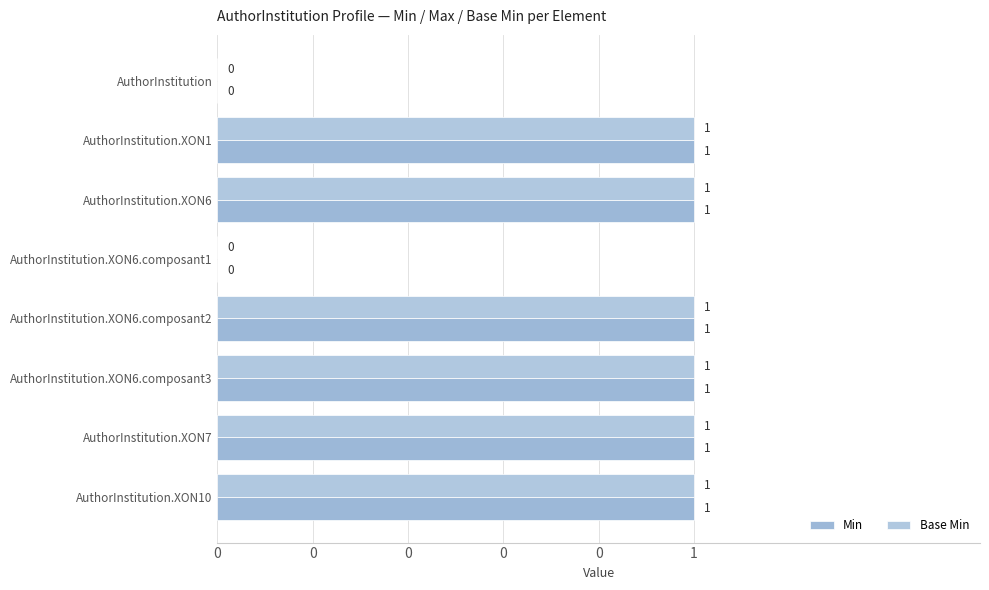

What are all the series names shown in the legend?

Min, Base Min